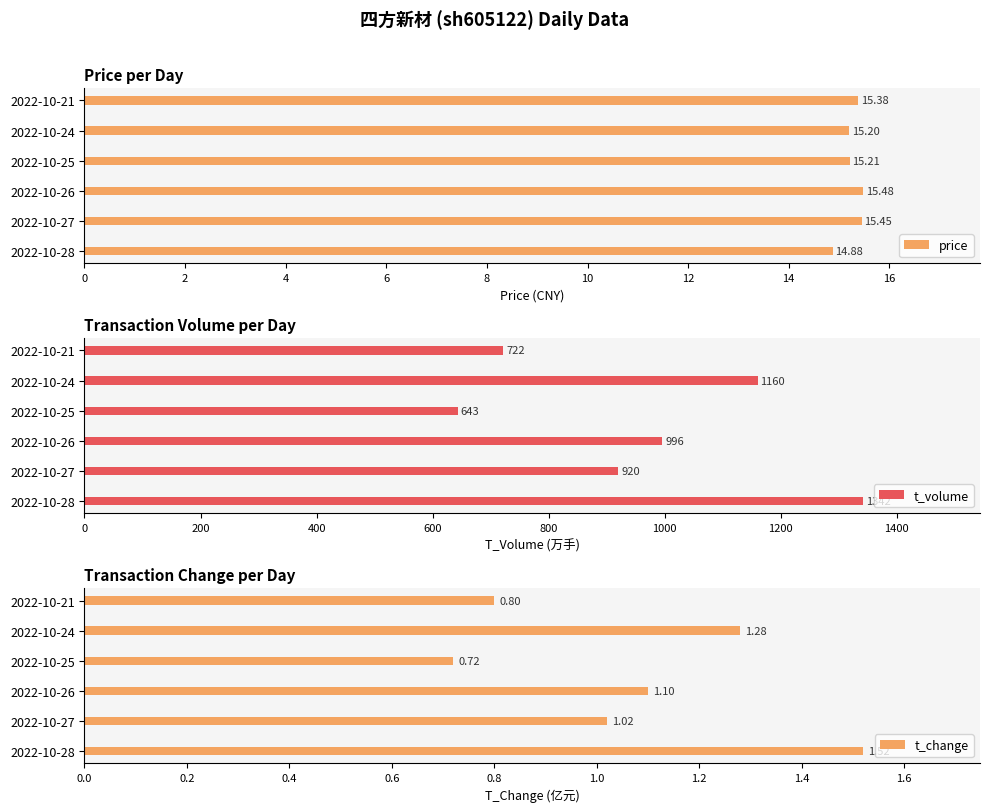

What is the sum of all price values?

91.6